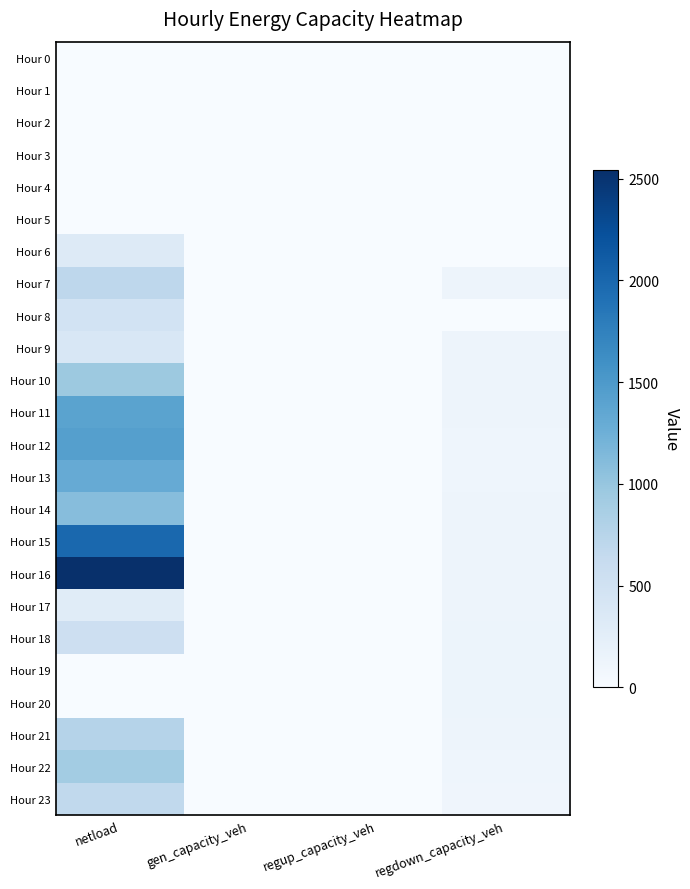

Which series changed the most between netload and regdown_capacity_veh?

Hour 16